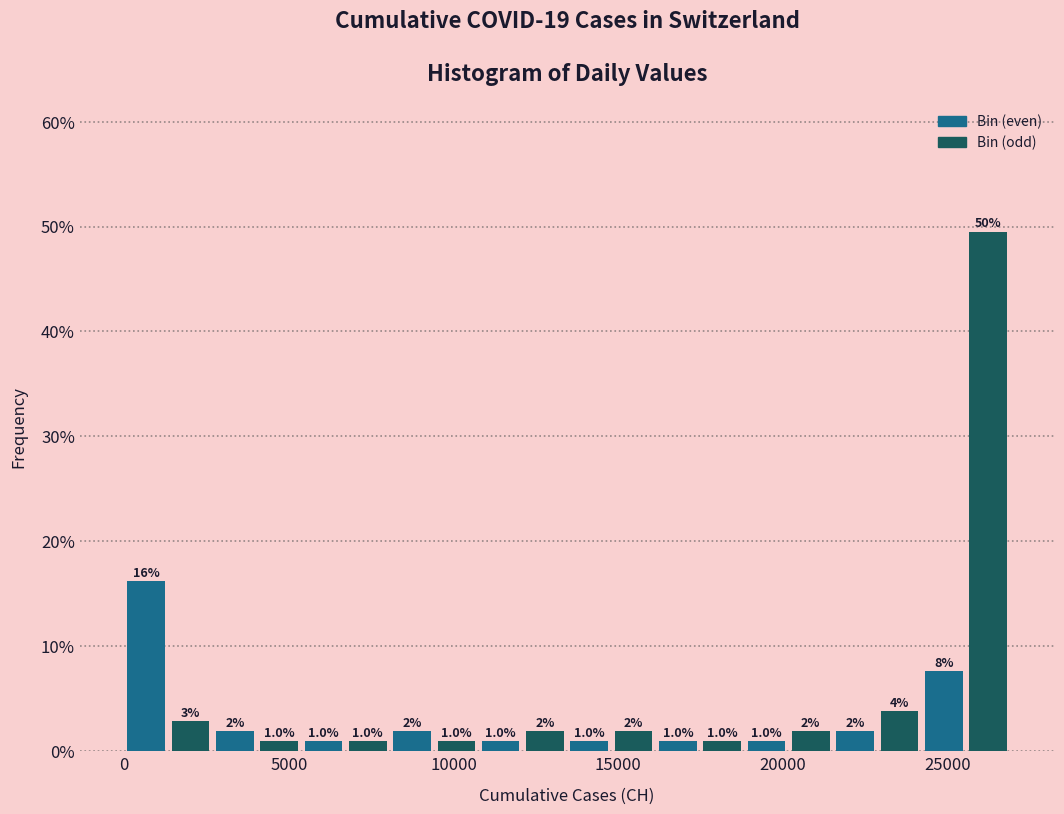

Read against the x-axis, roughly where is the centre of the tallest bar?

26000